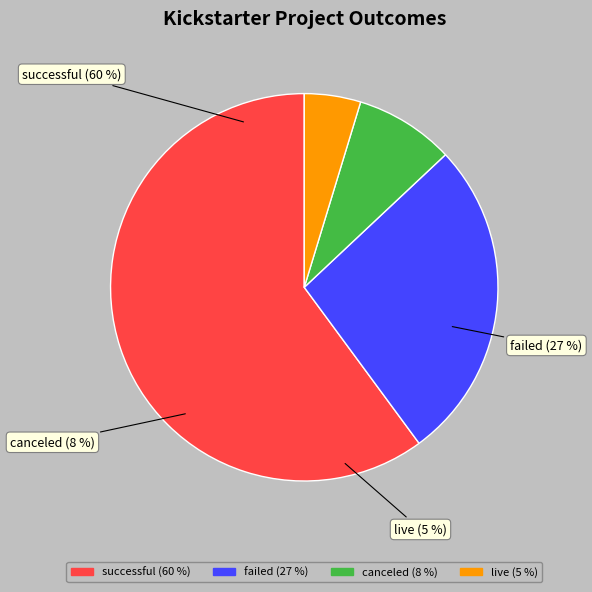

True or false: successful accounts for 60% of the total.

True